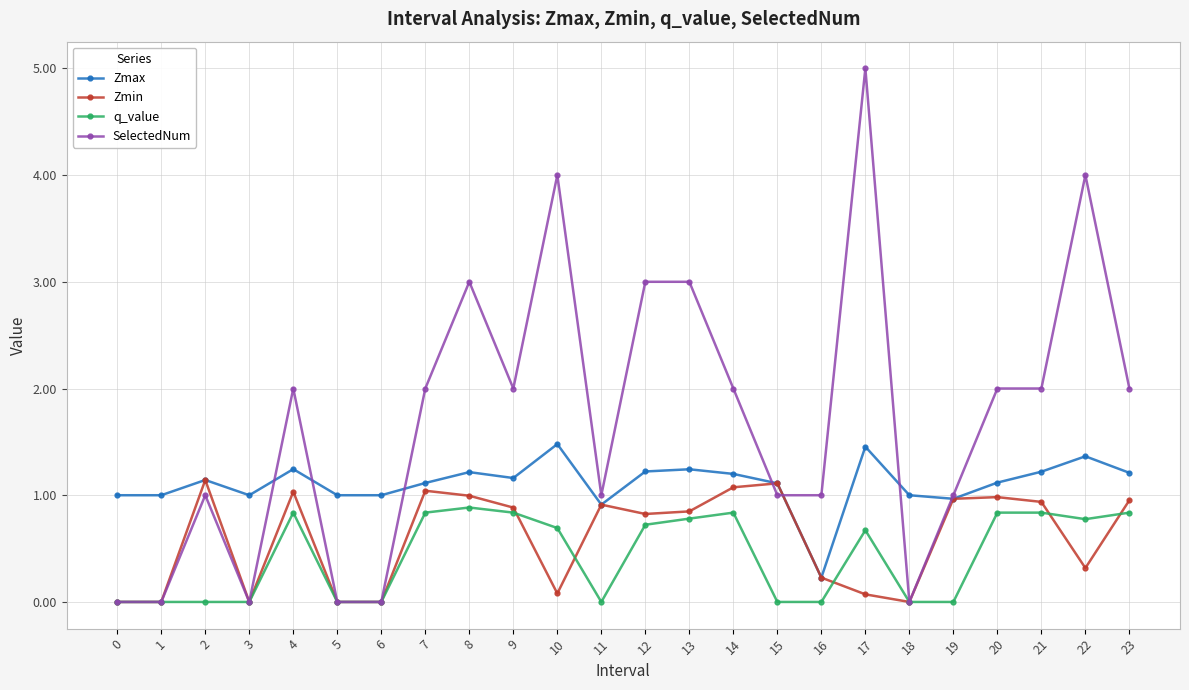

What is the value of the q_value point at the 8th from the left?

0.8